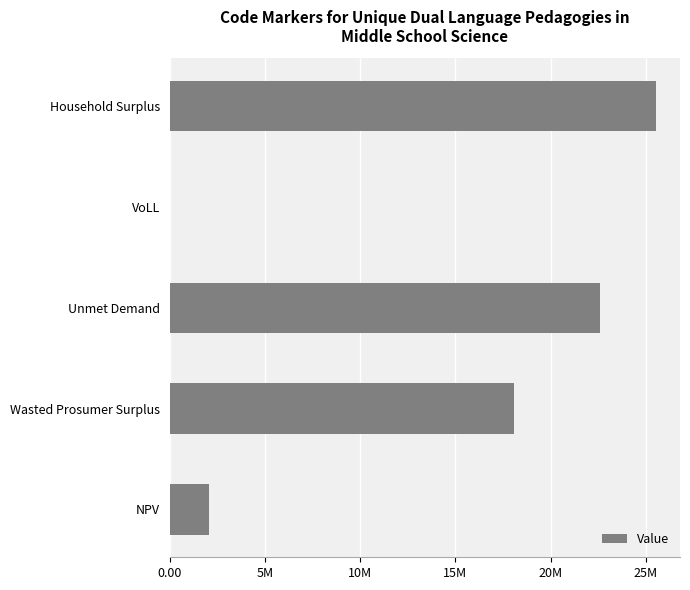

What is the sum of all values?

68280830.1